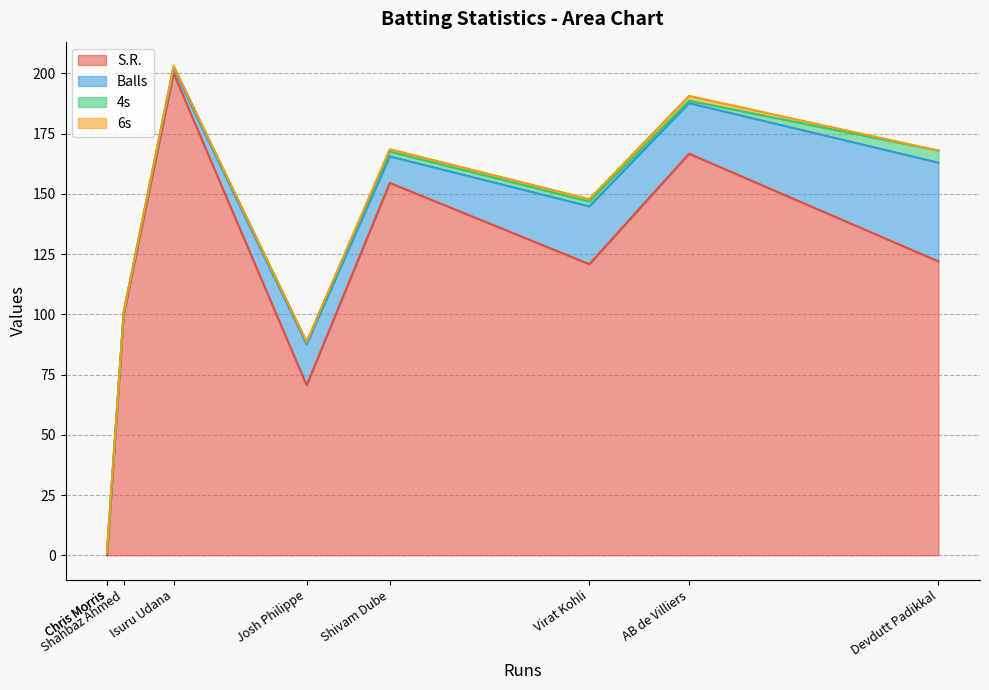

What is the spread (max minus min) of values at Devdutt Padikkal?

122.0